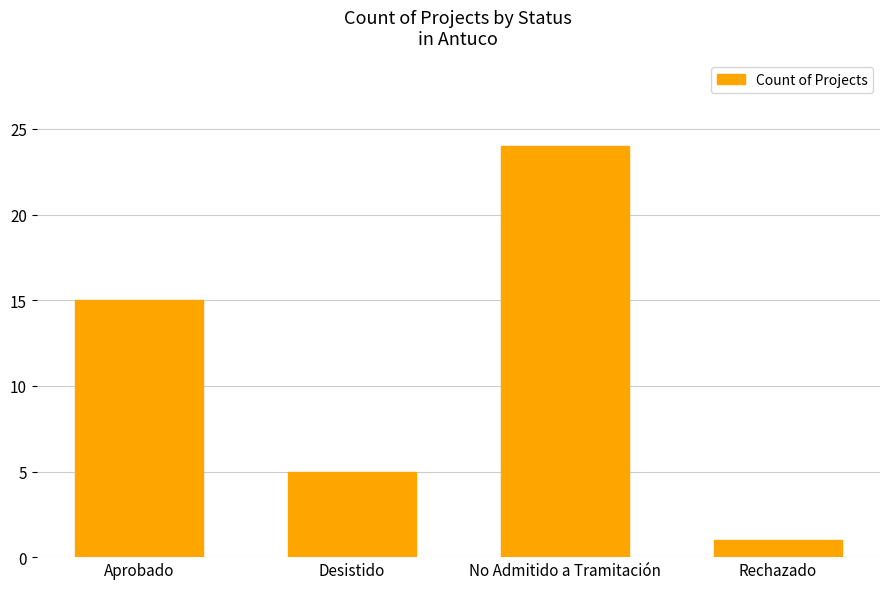

Approximately how many times larger is the value at No Admitido a Tramitación compared to Desistido?

4.8